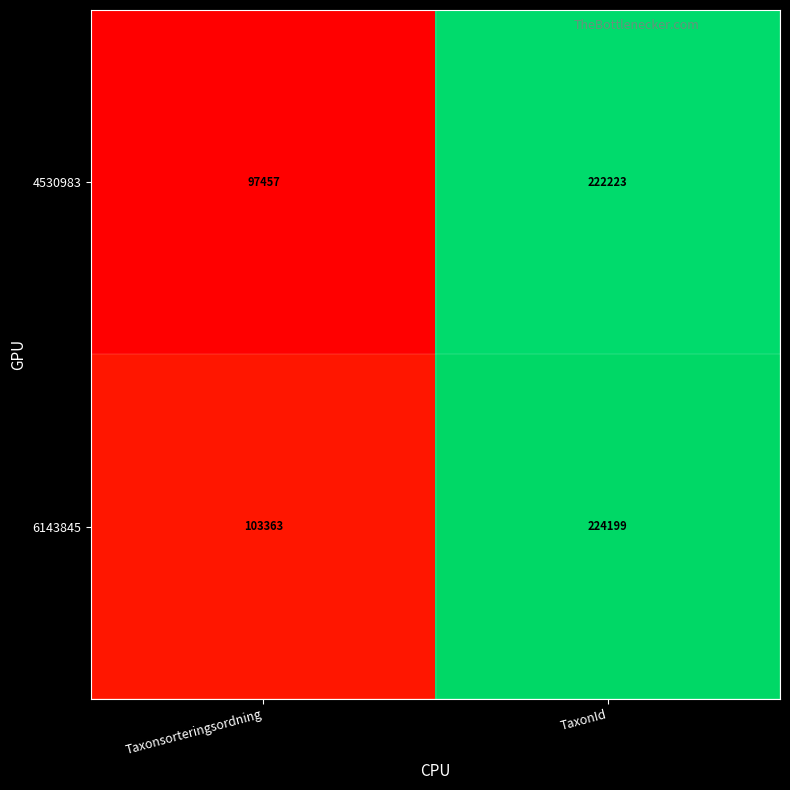

Reading left to right, list all the values displayed in this chart.

4530983: 97457	222223
6143845: 103363	224199